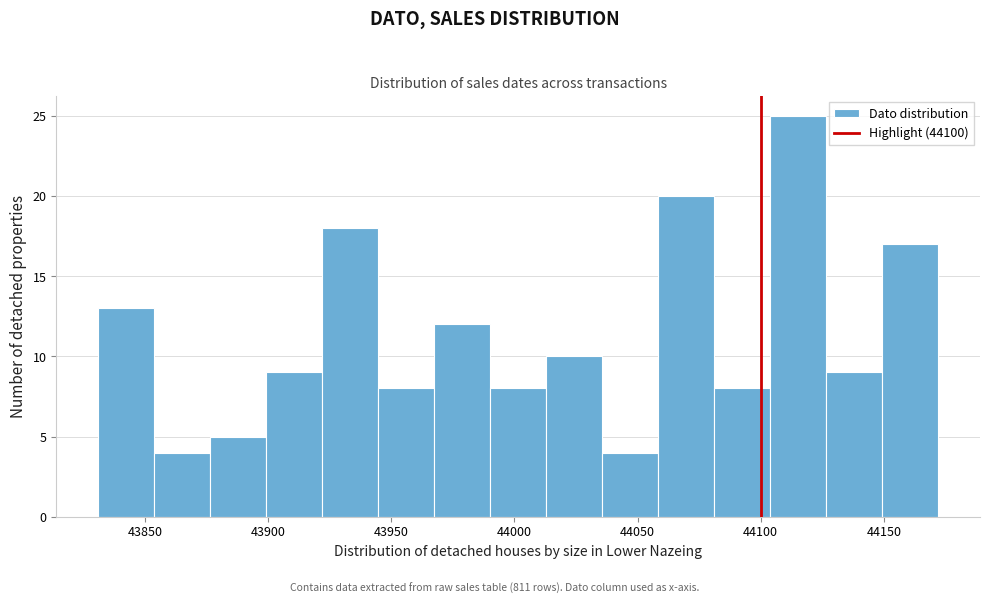

Which range on the x-axis has the tallest bar?

44105 to 44125